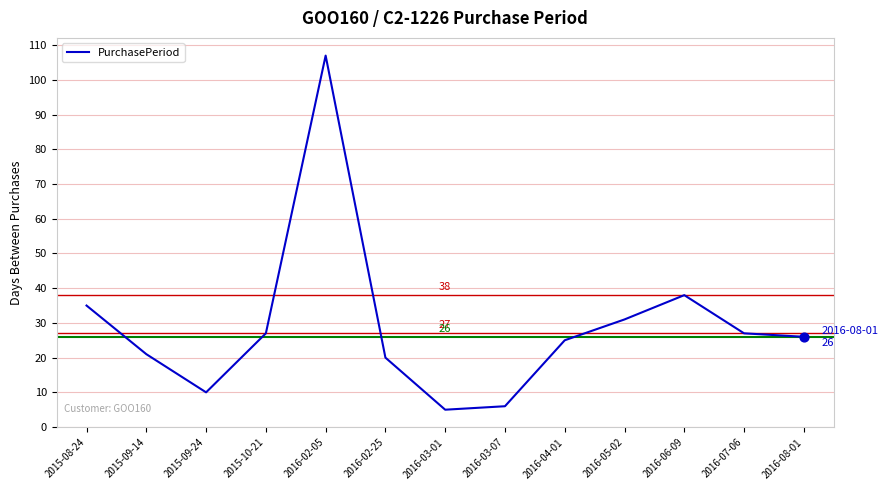

What is the change in value from 2016-06-09 to 2016-07-06?

-11